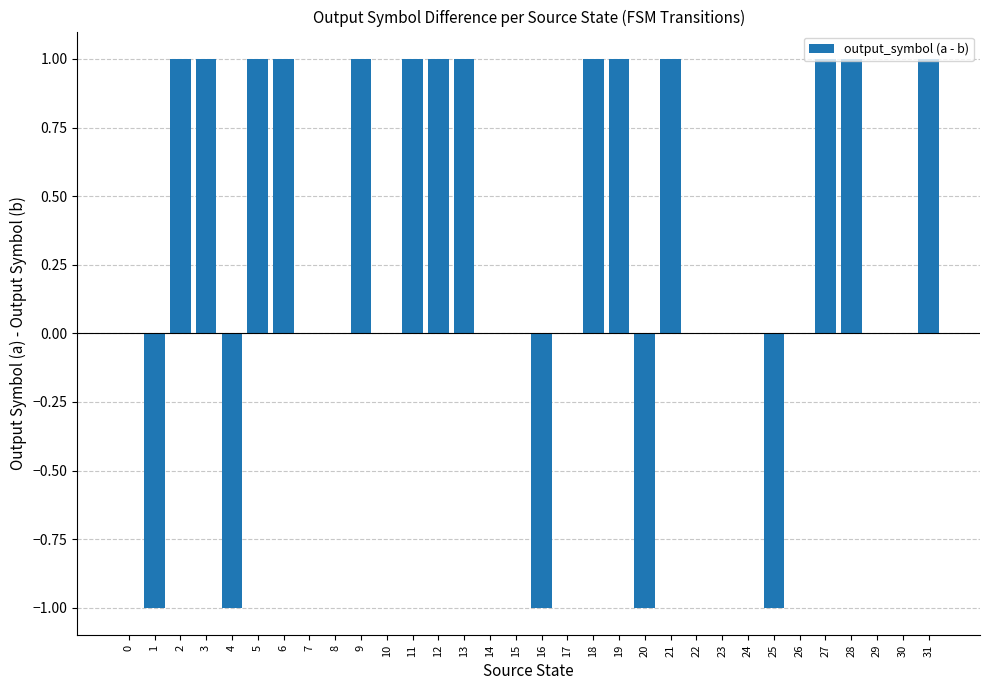

What is the ratio of the value at 13 to the value at 27?

1.0